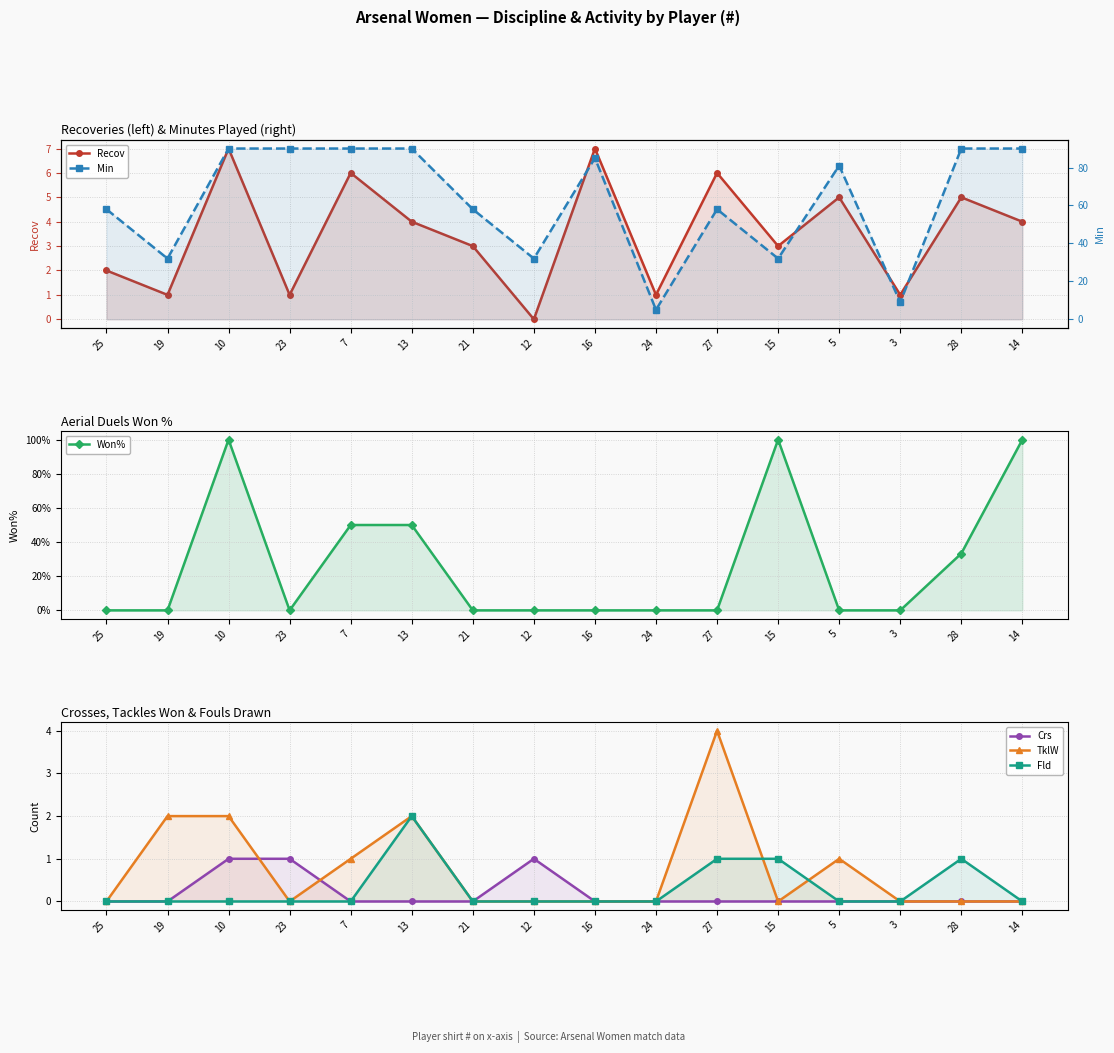

What position from the right is 25?

16